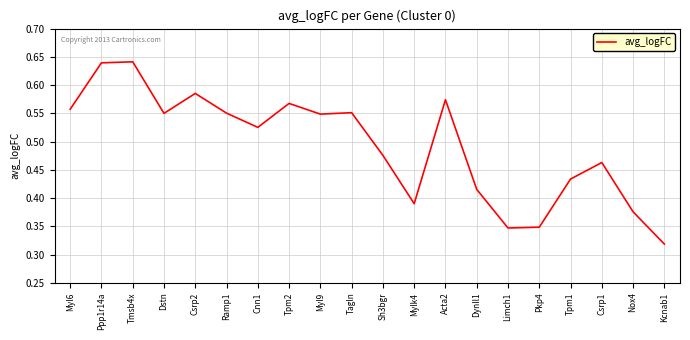

How many series are shown in this chart?

1